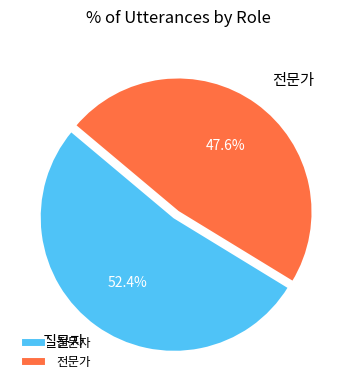

True or false: 질문자 accounts for 40% of the total.

False